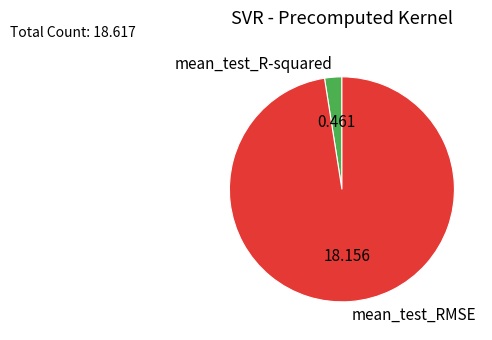

Which slice is the smallest?

mean_test_R-squared